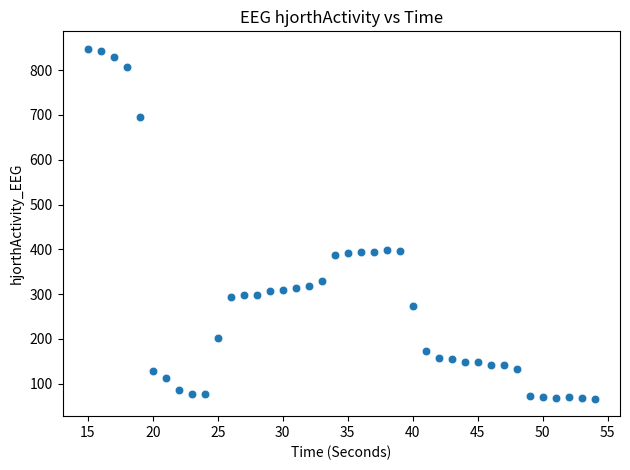

What is the range of Y values (max minus min)?

781.0